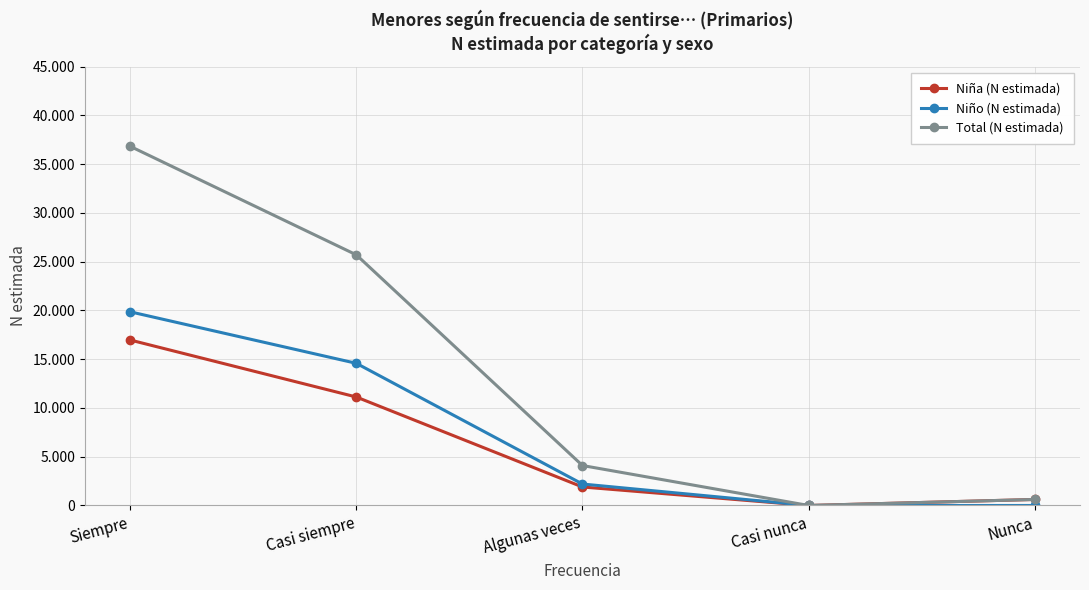

What are all the series names shown in the legend?

Niña (N estimada), Niño (N estimada), Total (N estimada)